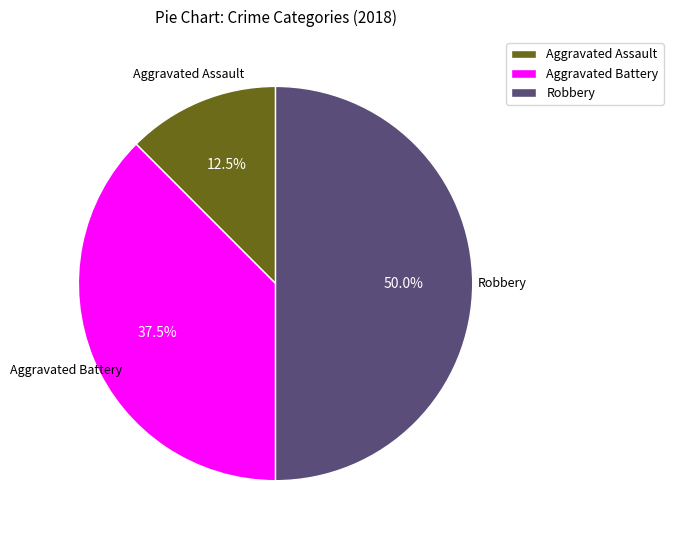

True or false: Aggravated Battery accounts for 49% of the total.

False